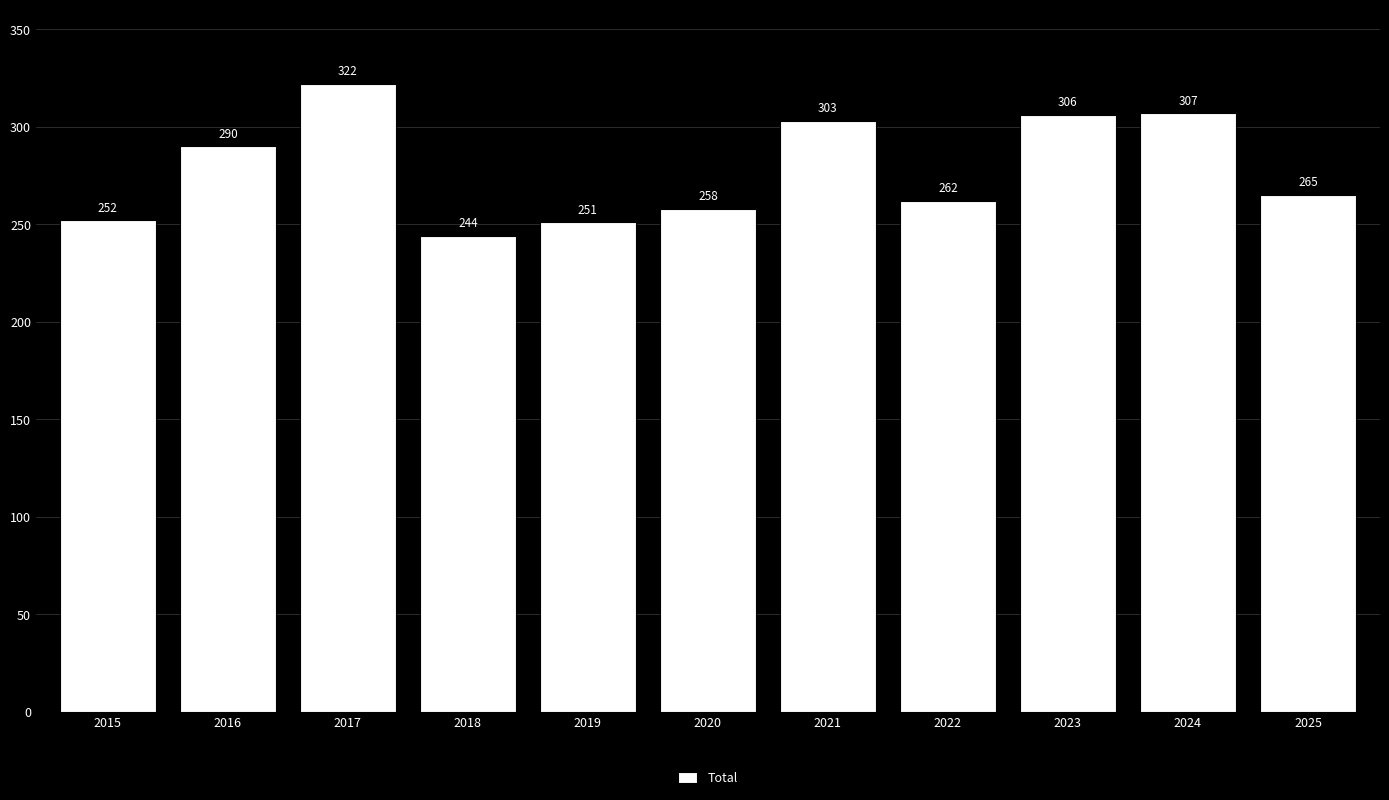

List the labels in order of value, largest first.

2017, 2024, 2023, 2021, 2016, 2025, 2022, 2020, 2015, 2019, 2018